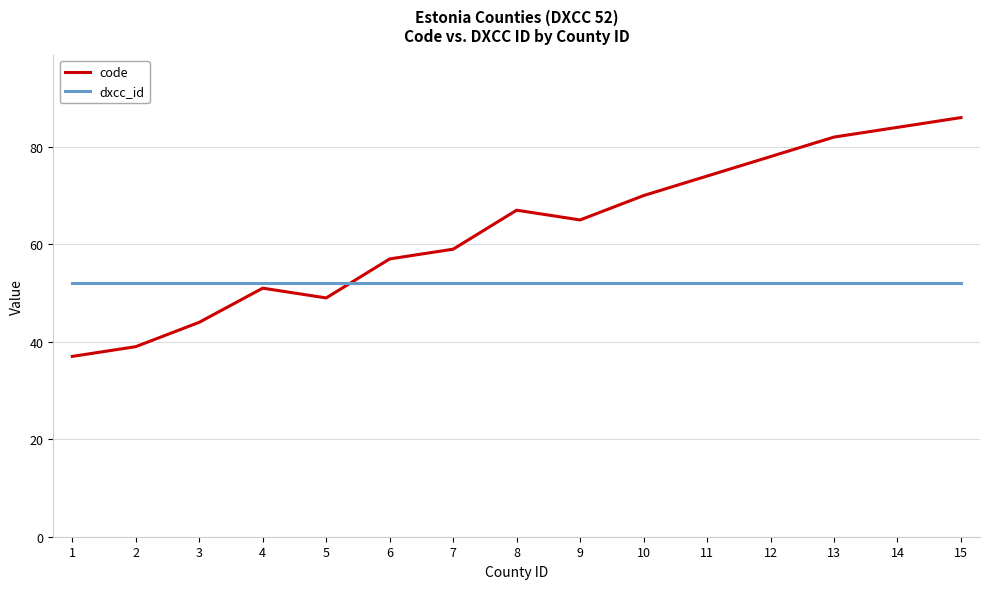

Reading left to right, transcribe all the data shown in this chart.

code: 37	39	44	51	49	57	59	67	65	70	74	78	82	84	86
dxcc_id: 52	52	52	52	52	52	52	52	52	52	52	52	52	52	52